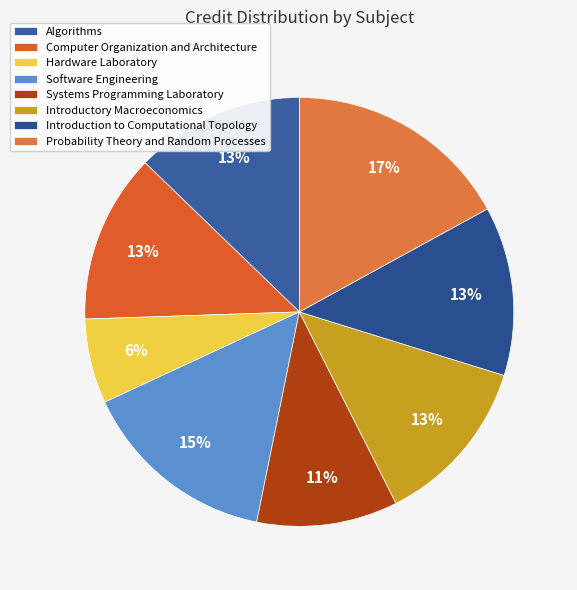

To the nearest percent, what is the average slice percentage?

12%